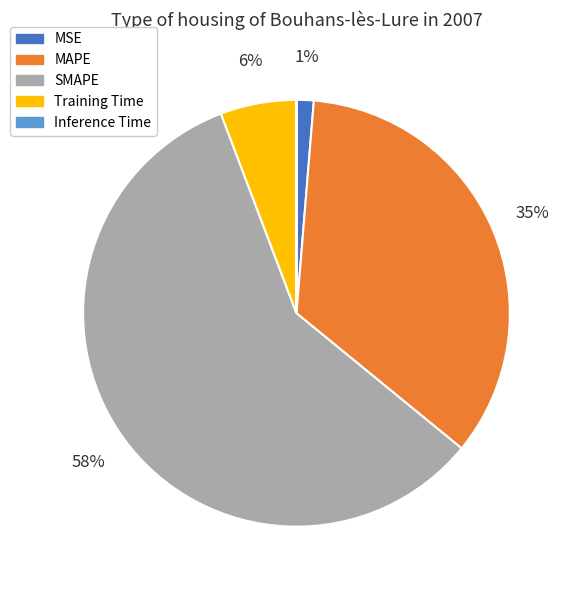

Which slice represents more than half of the pie?

SMAPE